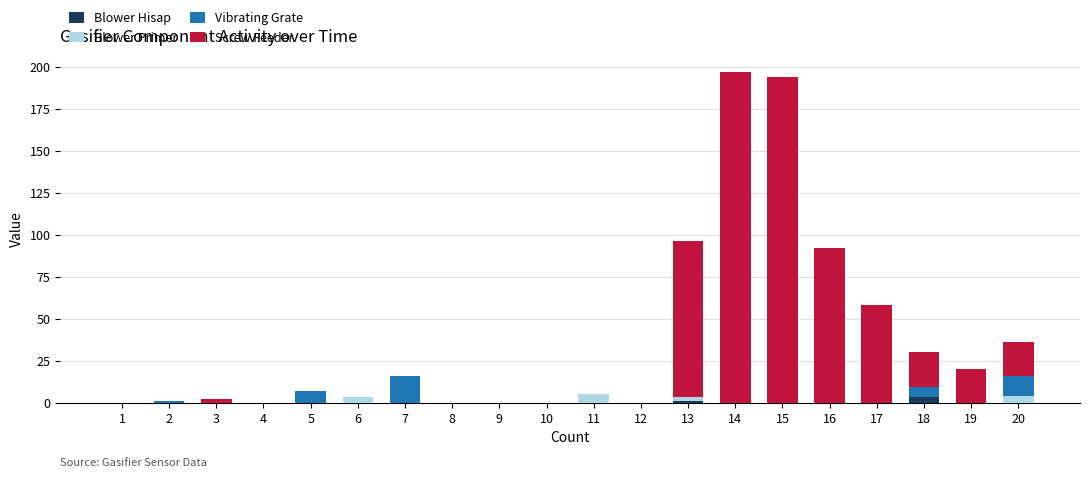

Are the bars grouped side by side (vs. stacked)?

No